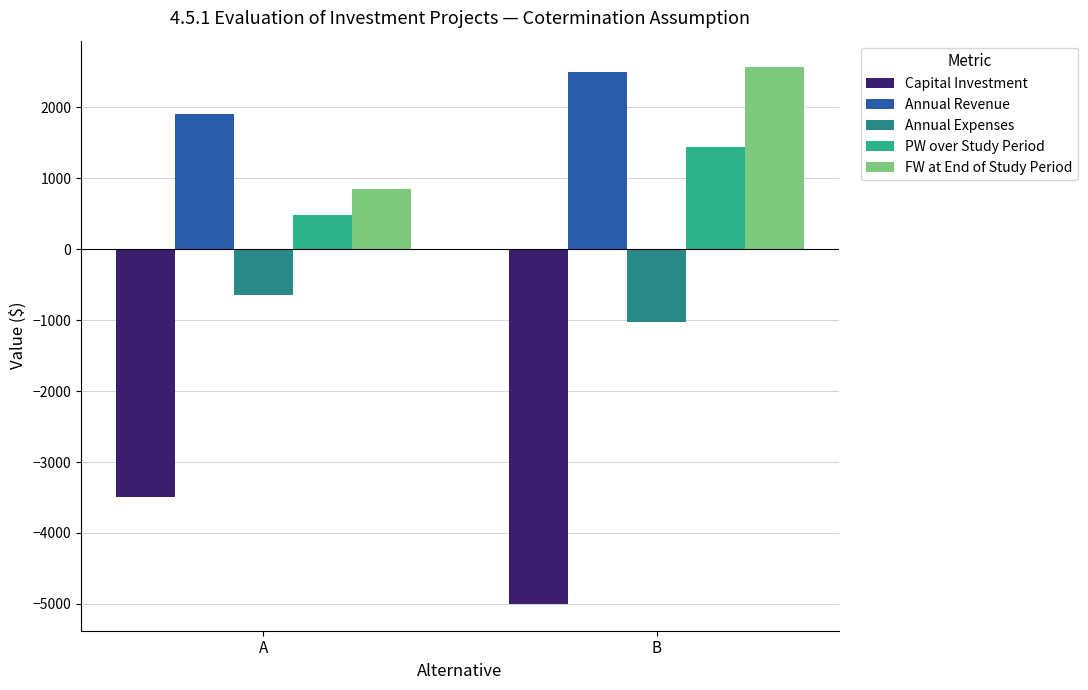

How many bars are there in total?

10